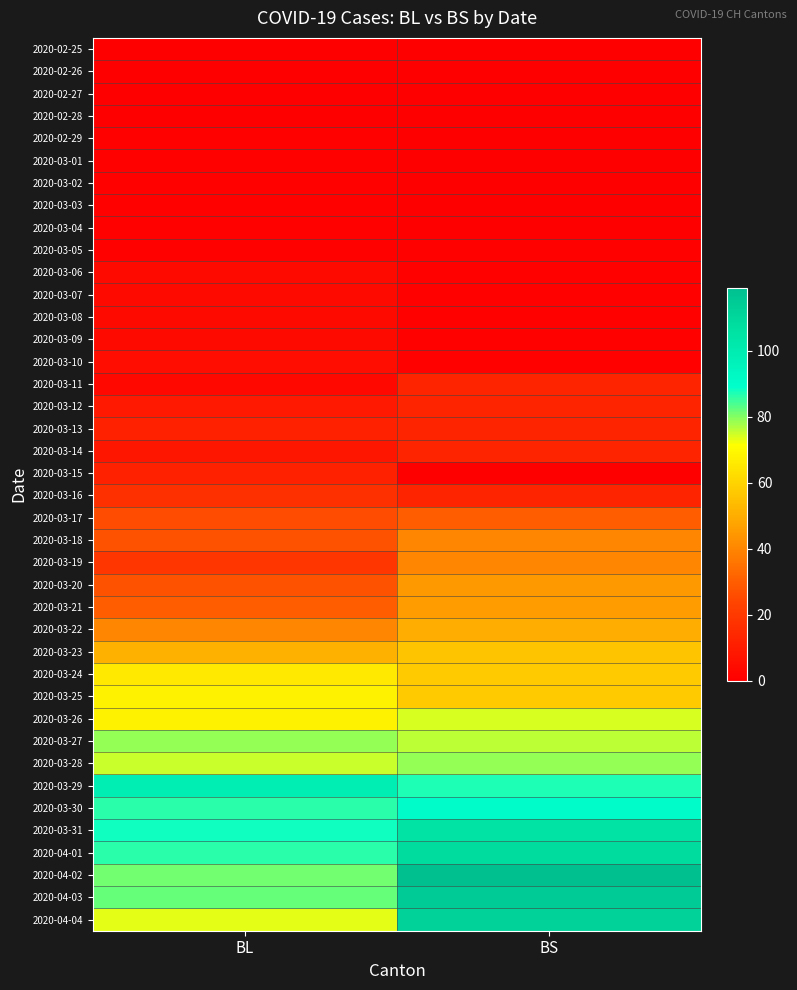

Which label corresponds to the smallest value in the chart?

BL